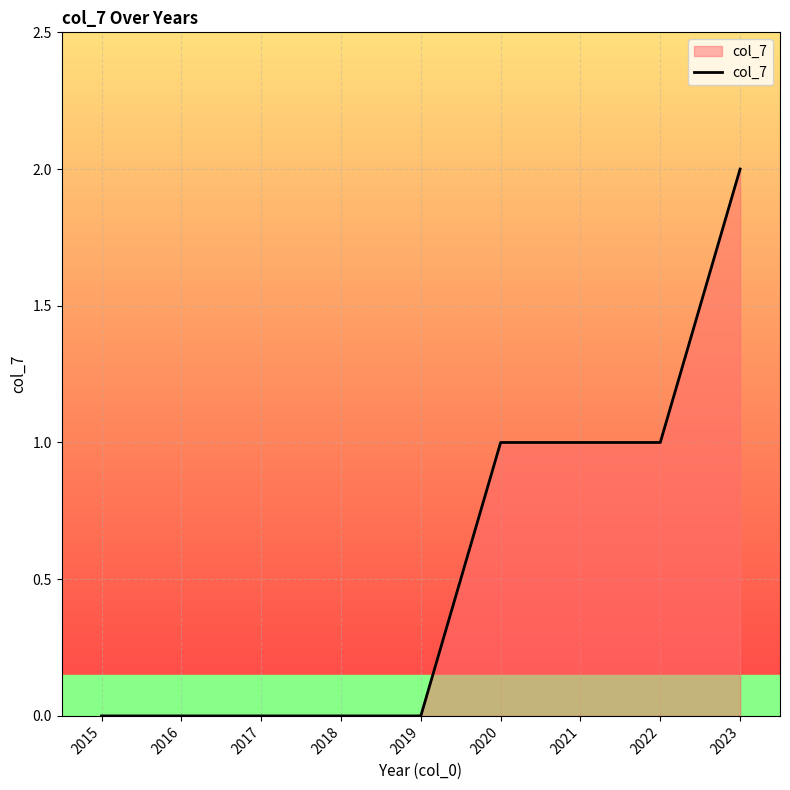

The value at 2020 is 1. True or false?

True